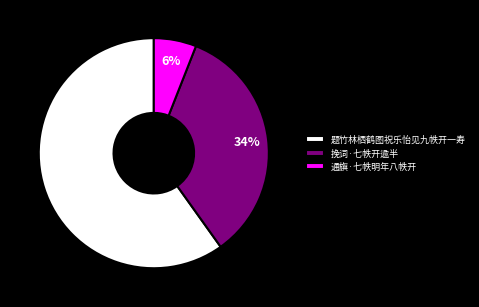

To the nearest percent, what percentage of the pie is 通旟·七帙明年八帙开?

6%